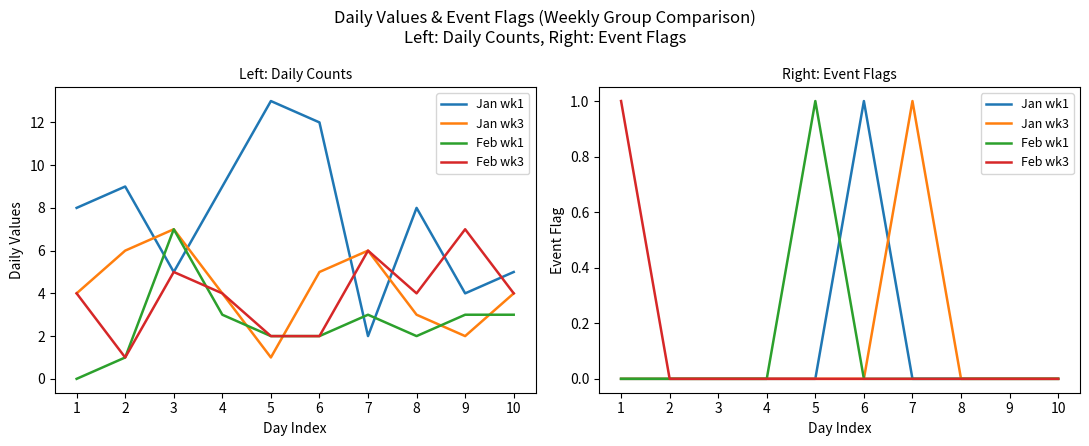

Reading left to right, list all the values displayed in this chart.

Jan wk1: 0	0	0	0	0	1	0	0	0	0
Jan wk3: 0	0	0	0	0	0	1	0	0	0
Feb wk1: 0	0	0	0	1	0	0	0	0	0
Feb wk3: 1	0	0	0	0	0	0	0	0	0